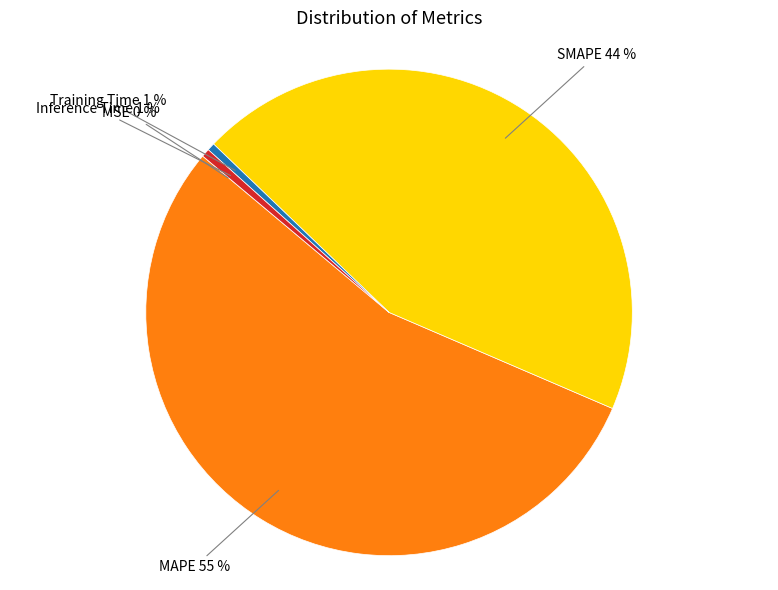

Is there any slice that represents more than half of the pie?

Yes